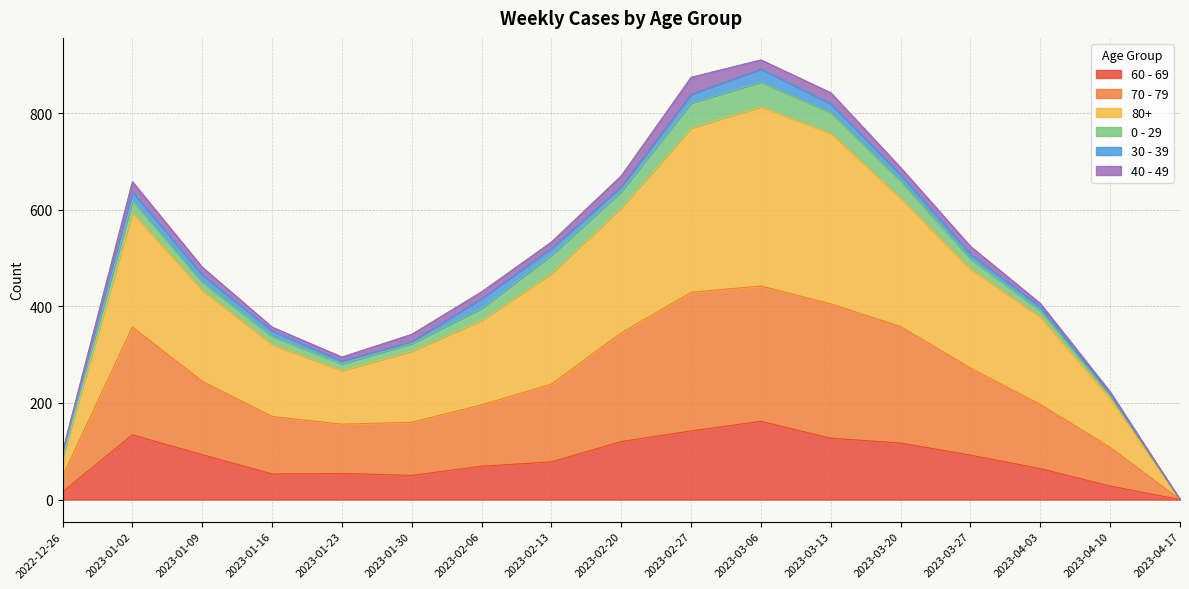

The 70 - 79 series shows 181 at 2023-04-10. True or false?

False